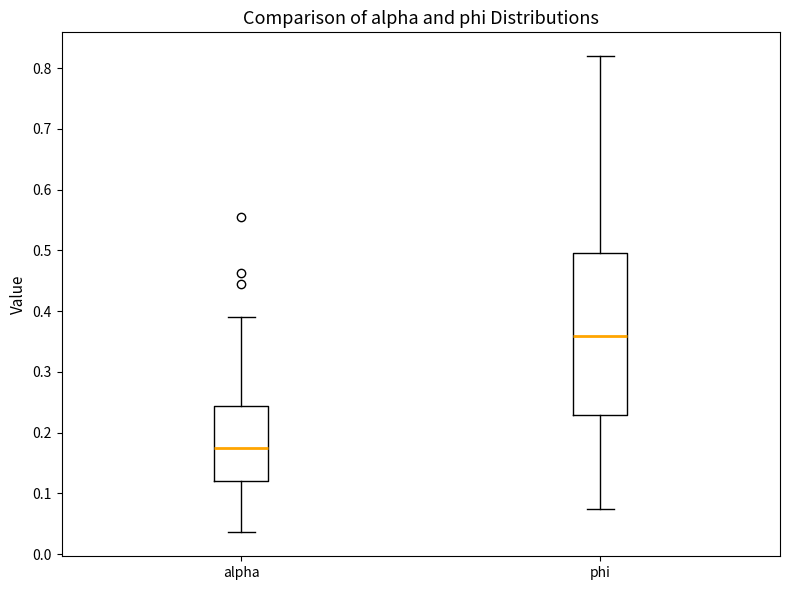

Reading left to right, transcribe this box plot: for each box, give where its median line is, the range the box spans, and where its two whiskers end, as read against the y-axis. The values are not printed on the chart, so give them approximately, as read against the axis.

alpha: median 0.18, box 0.12 to 0.24, whiskers 0.04 to 0.39
phi: median 0.36, box 0.23 to 0.50, whiskers 0.07 to 0.82